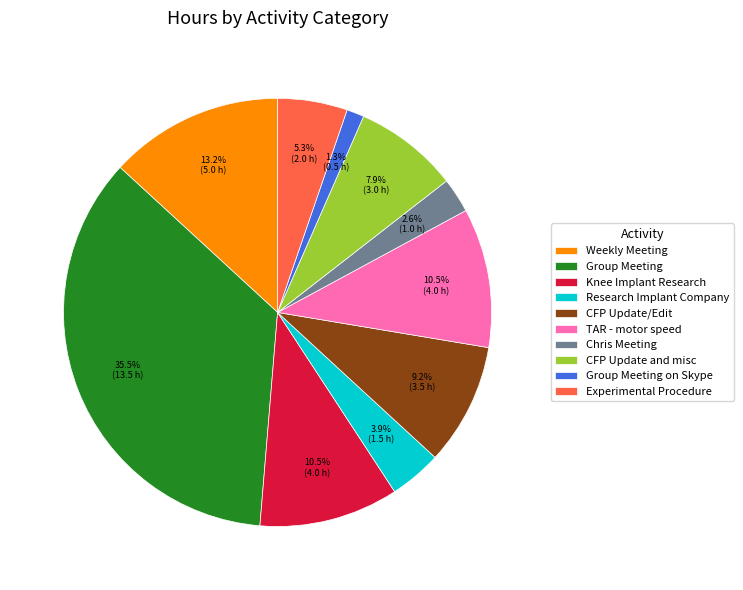

What is the smallest slice in the pie chart?

Group Meeting on Skype